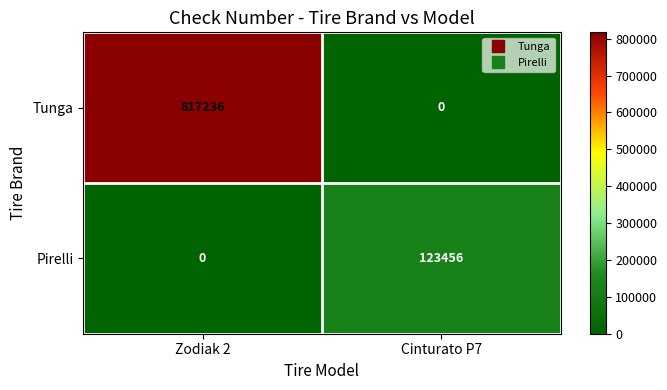

At which category is the sum across all series the highest?

Zodiak 2